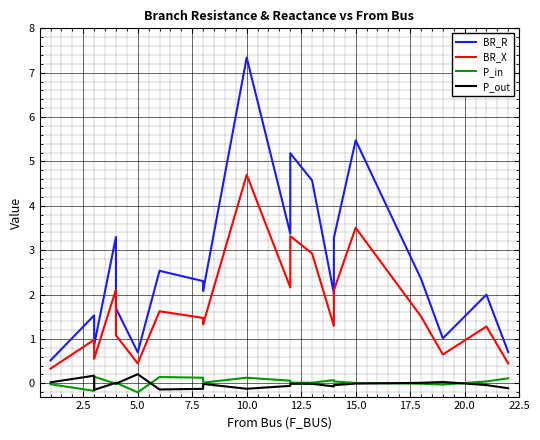

How many lines are shown in the chart?

4